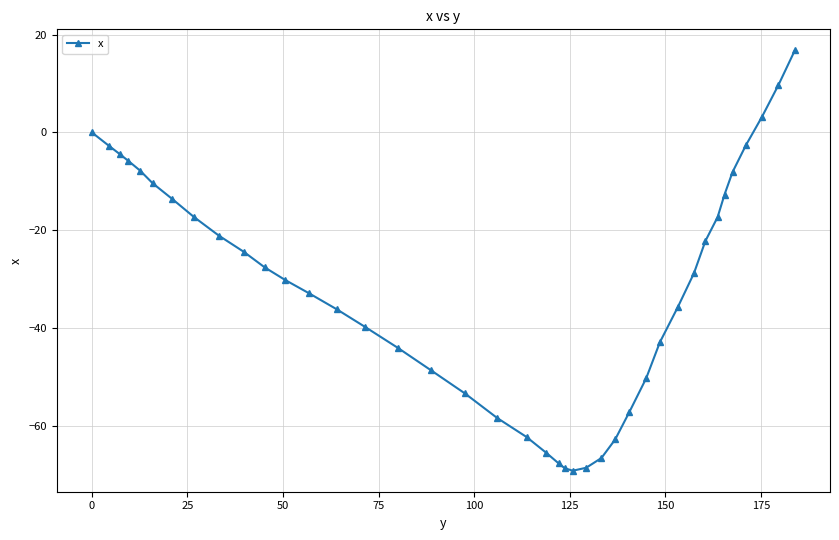

What is the greatest value displayed?

16.8